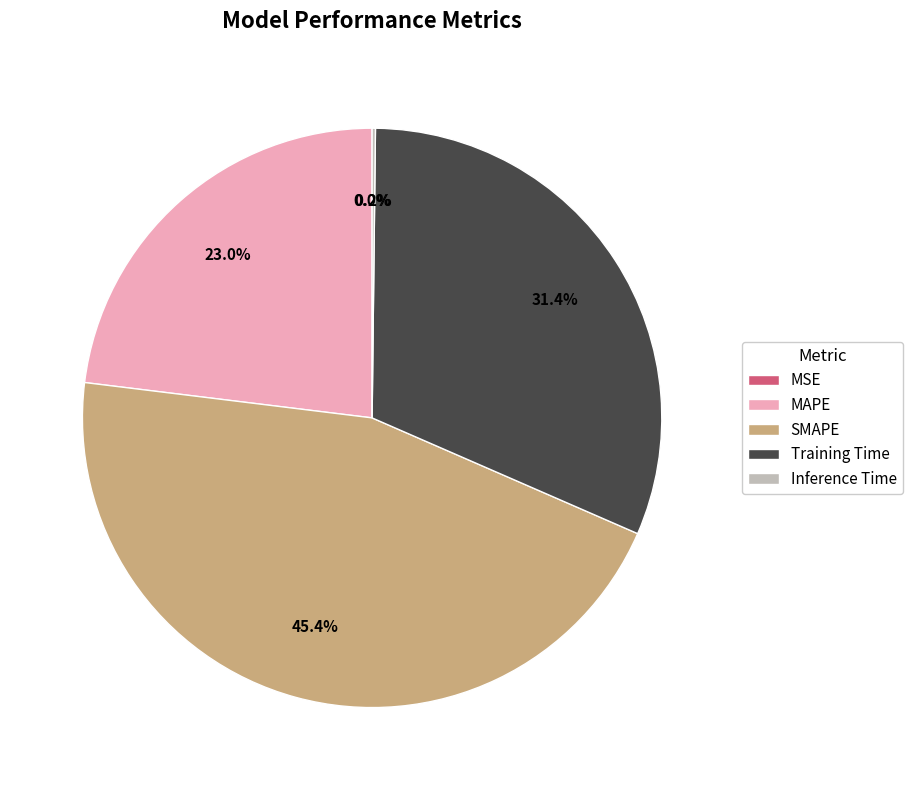

Which slice is the largest?

SMAPE